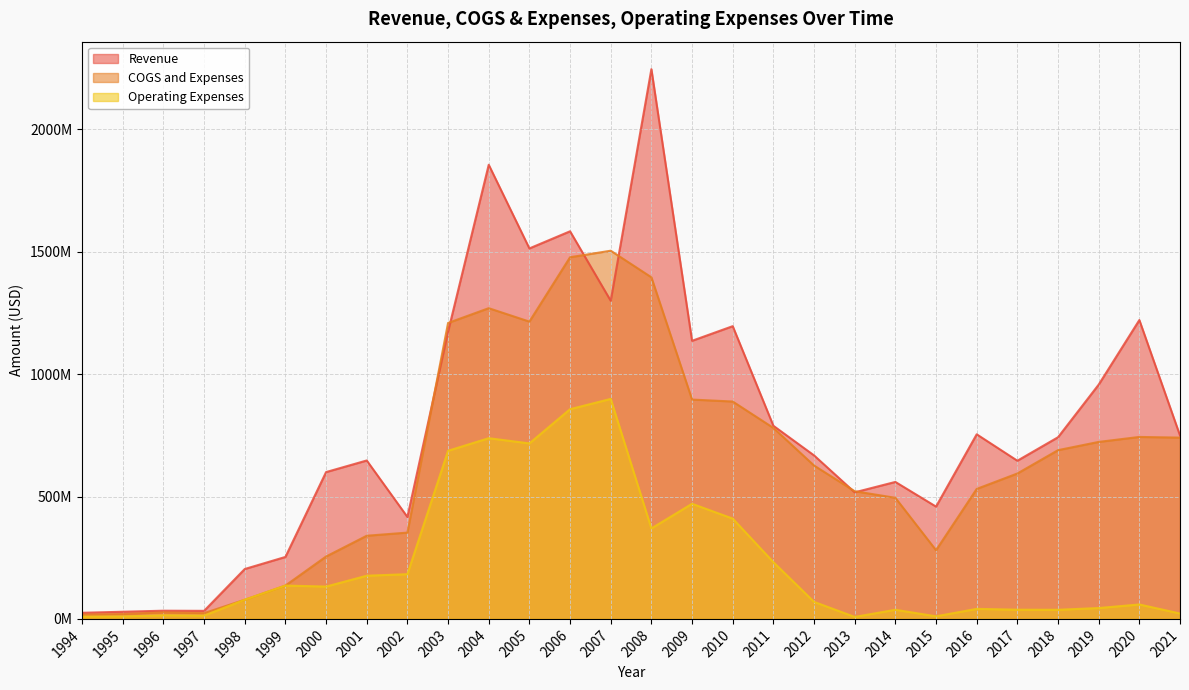

What is the value of the Revenue point at the 14th from the left?

1299927000